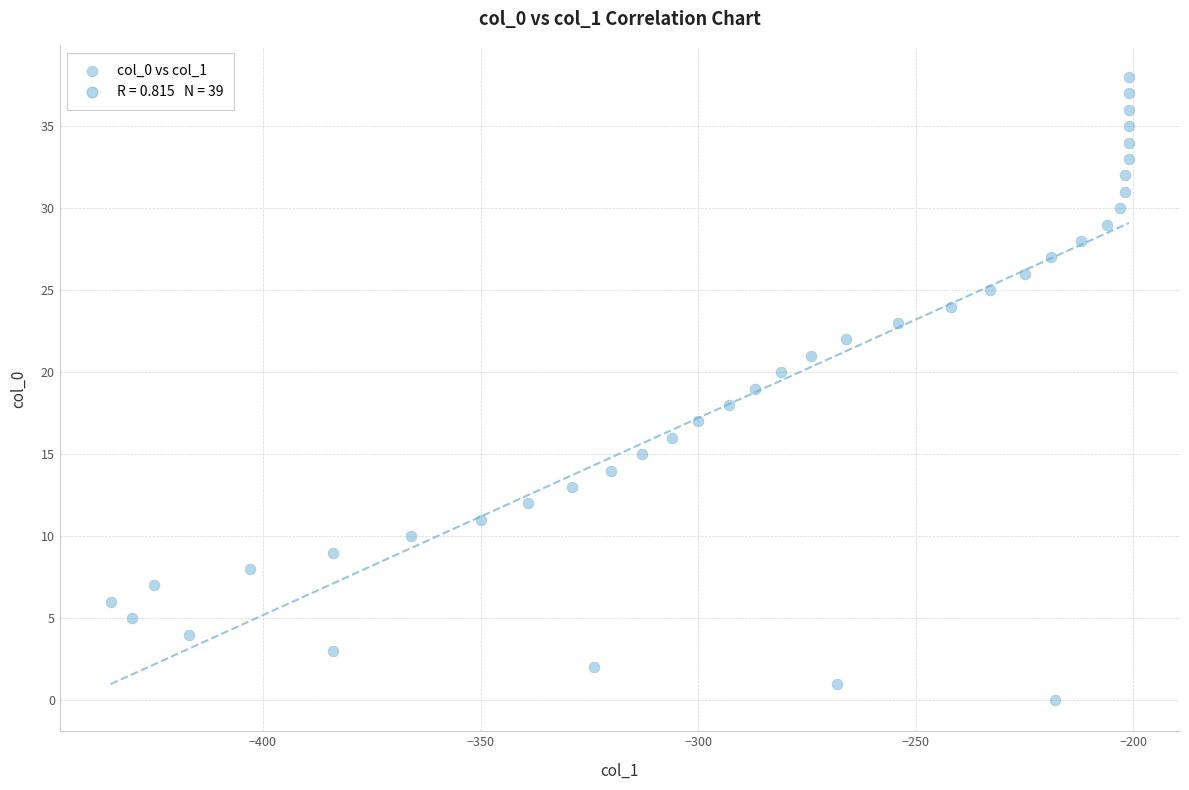

What is the range of X values (max minus min)?

234